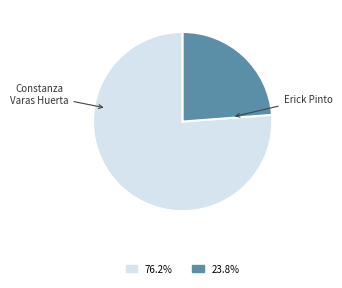

How many slices are in this pie chart?

2